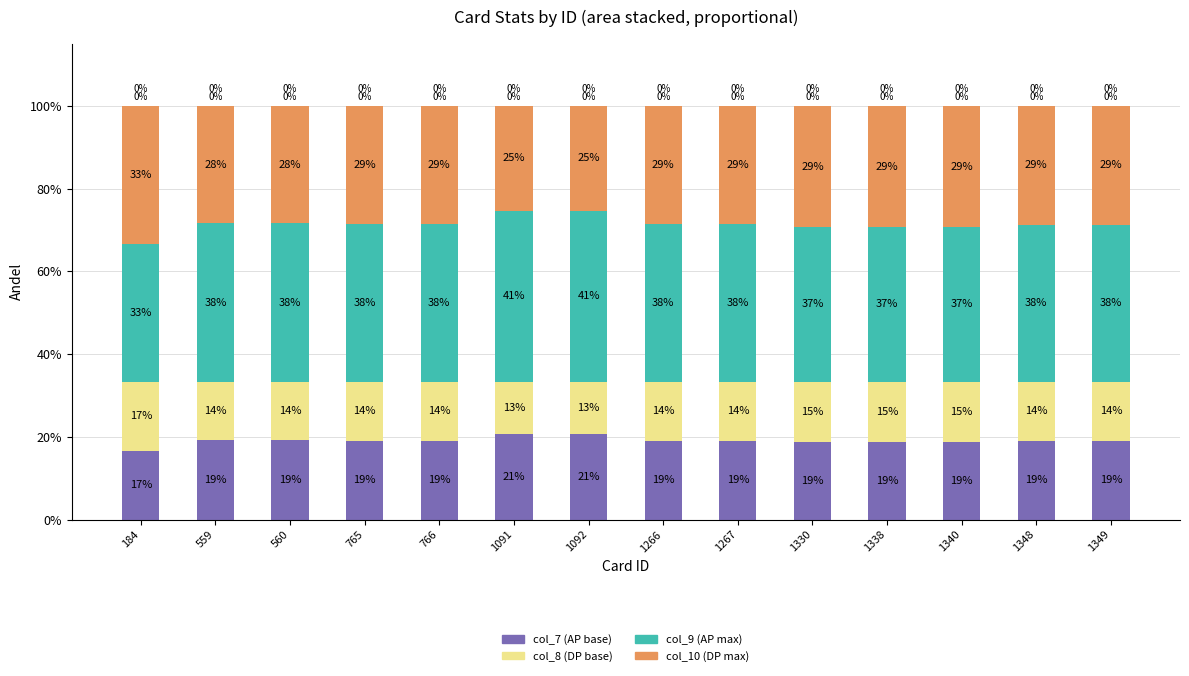

Where is col_10 (DP max) nearest to the value 29?

1330